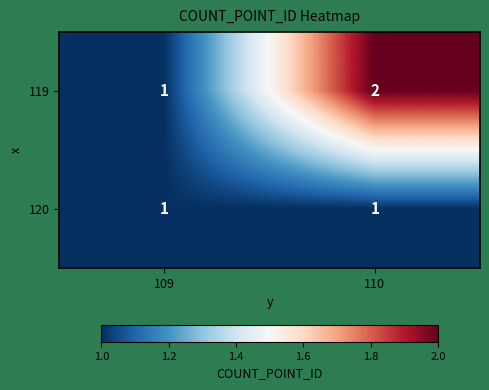

Rank the series by their maximum value, from highest to lowest.

119, 120